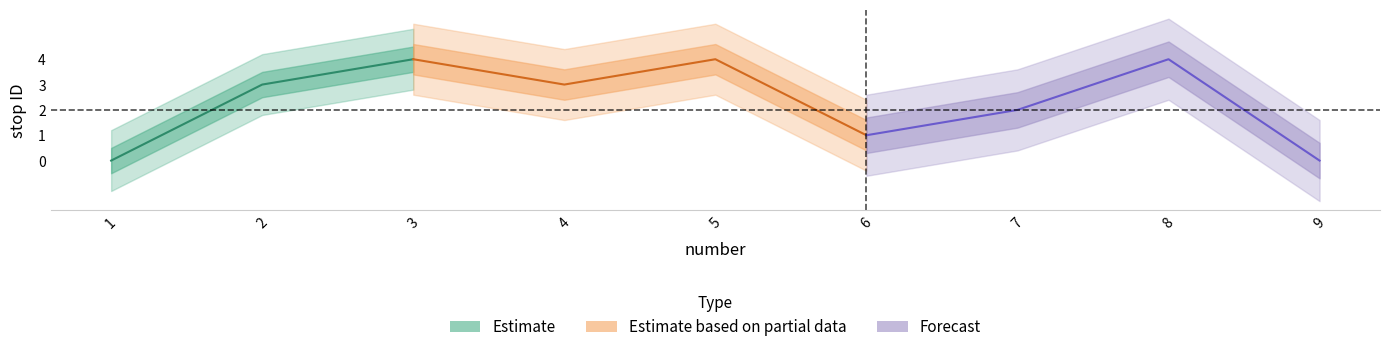

Which category has the lowest value across all series?

1